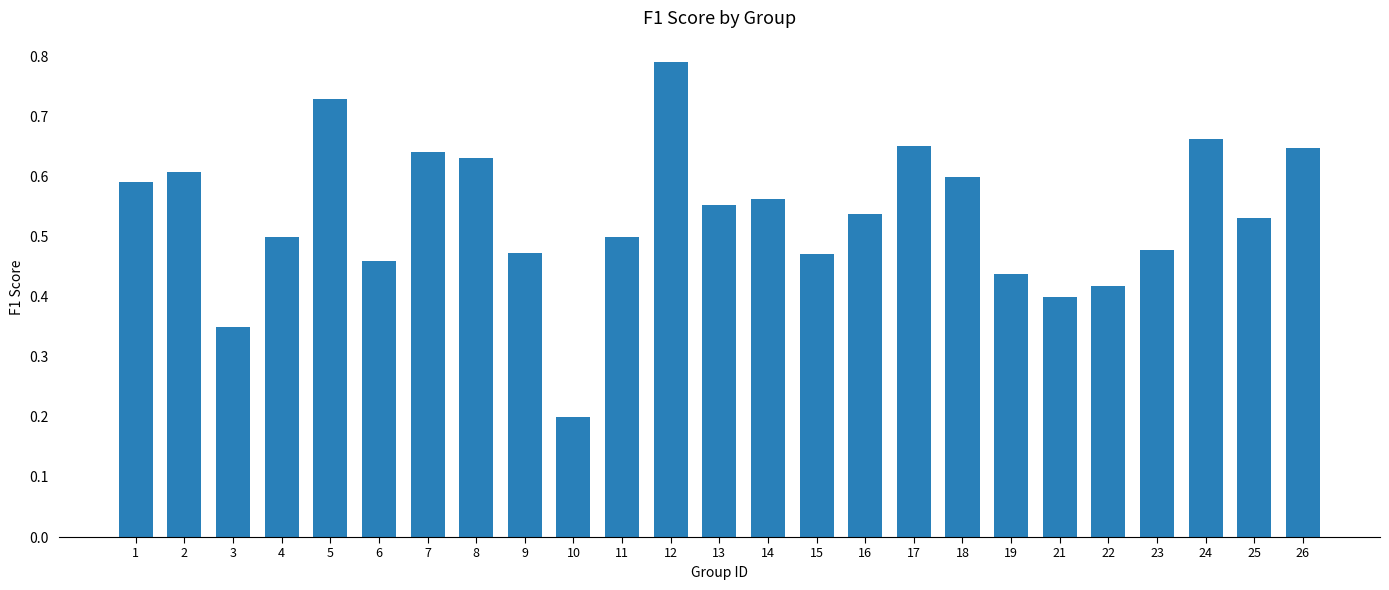

Which has a higher value, 11 or 18?

18